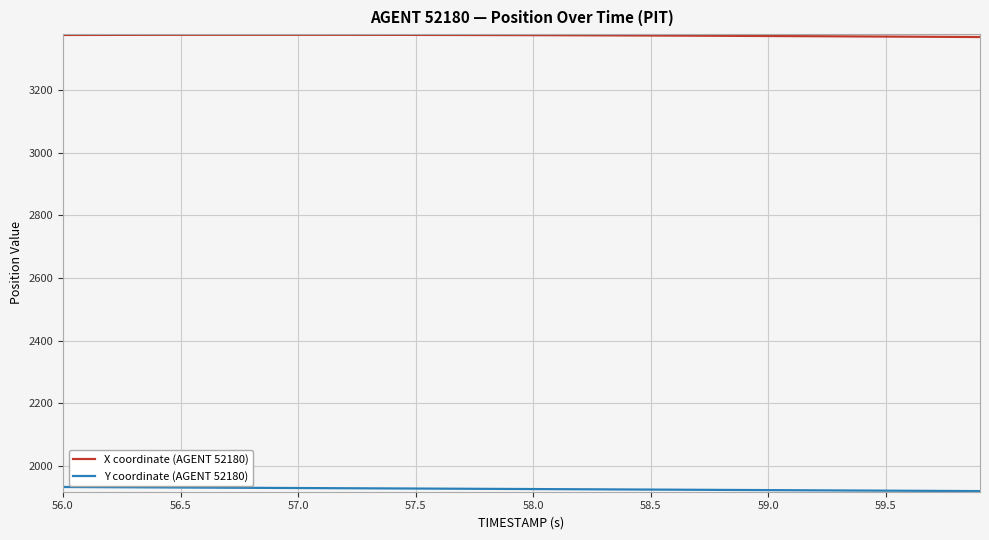

How many lines are shown in the chart?

2